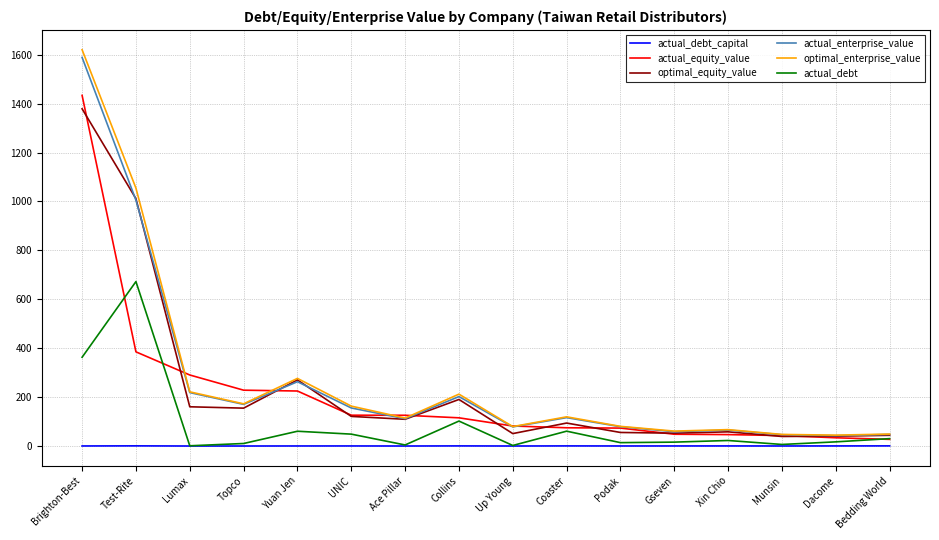

Is the value of optimal_equity_value at Up Young greater than the value of actual_equity_value at UNIC?

No